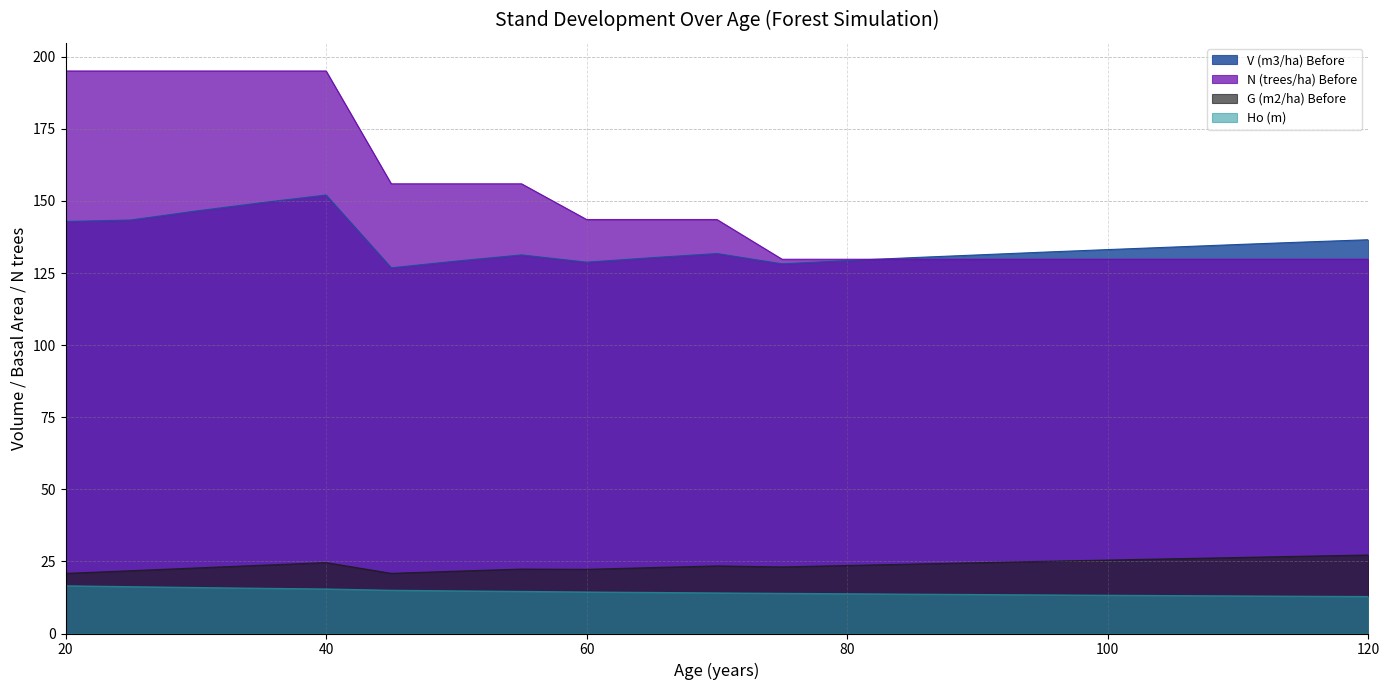

Between 90 and 30, which is larger?

30